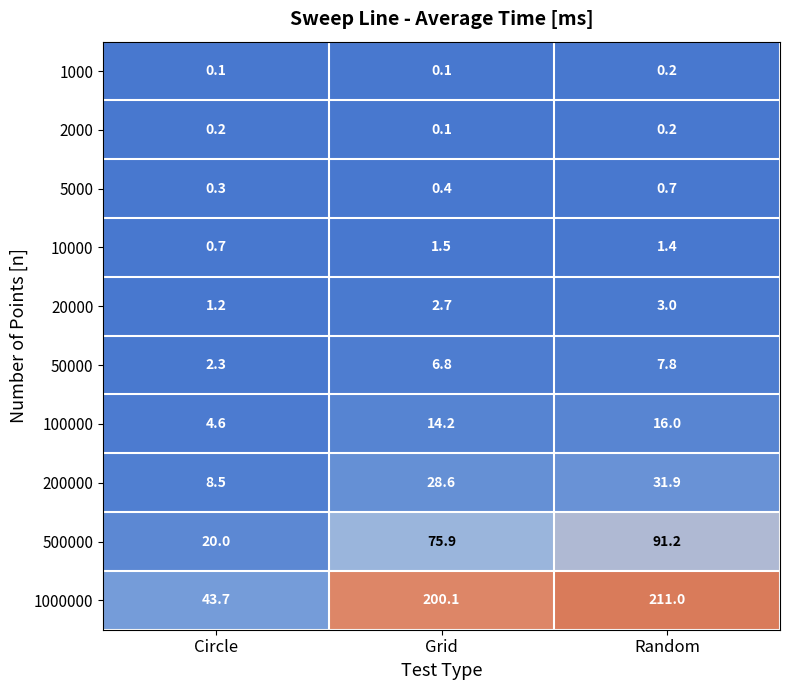

What is the difference between the maximum and second lowest values in the 100000 series?

1.8